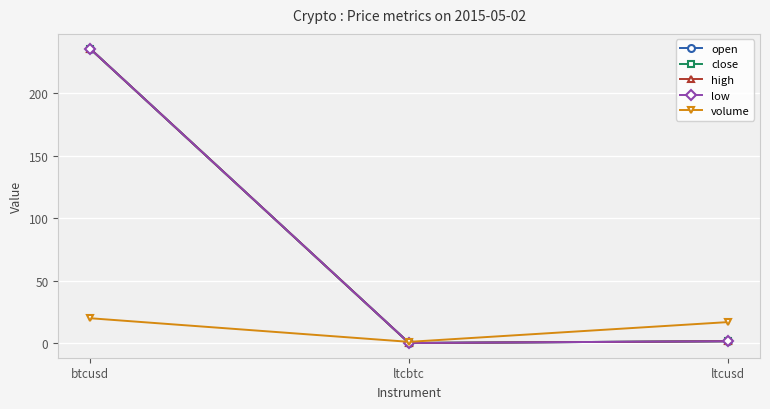

Is this an area chart (filled region under the line)?

No